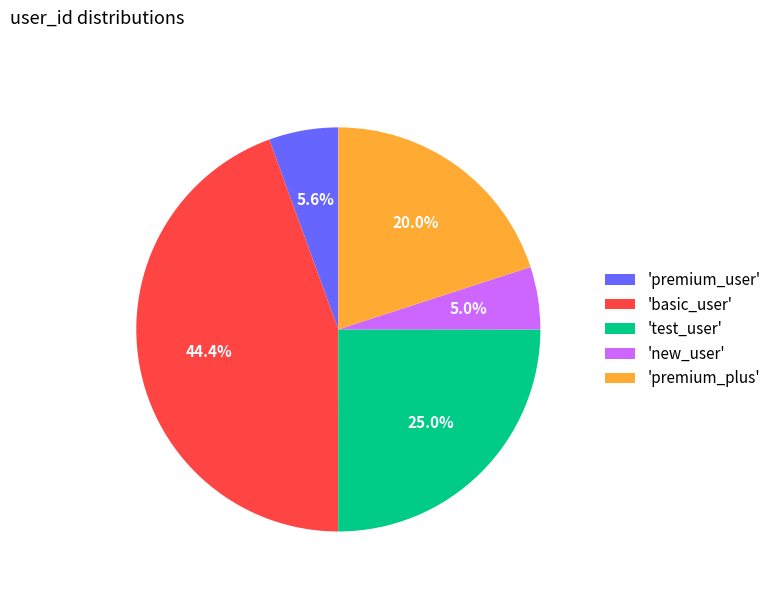

What percentage do 'basic_user' and 'new_user' together represent?

49.4%